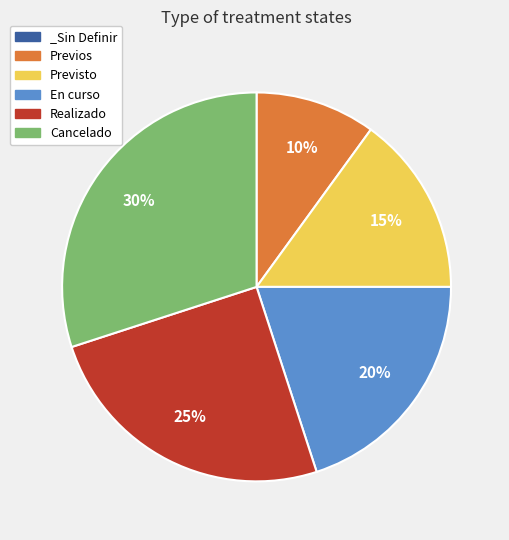

What is the ratio of the value at En curso to the value at Realizado?

0.8